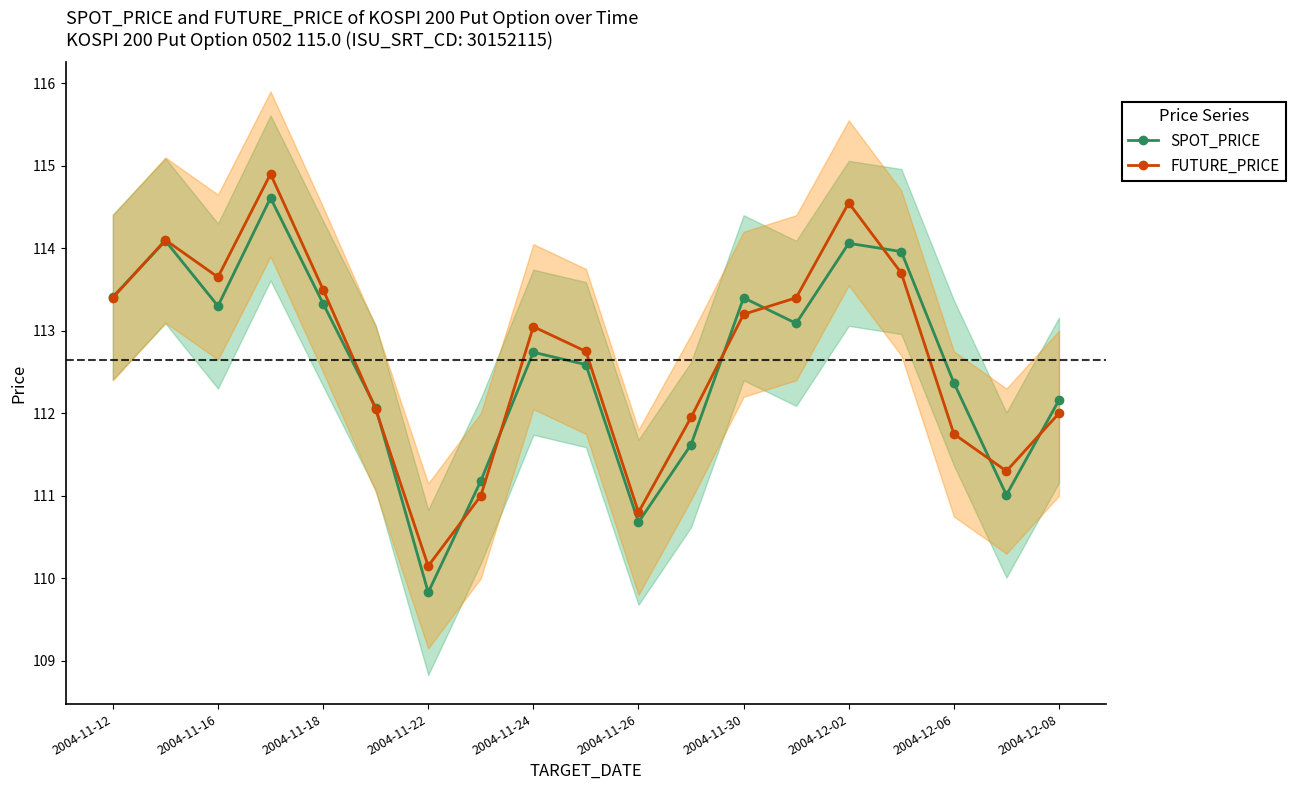

Is this an area chart (filled region under the line)?

No